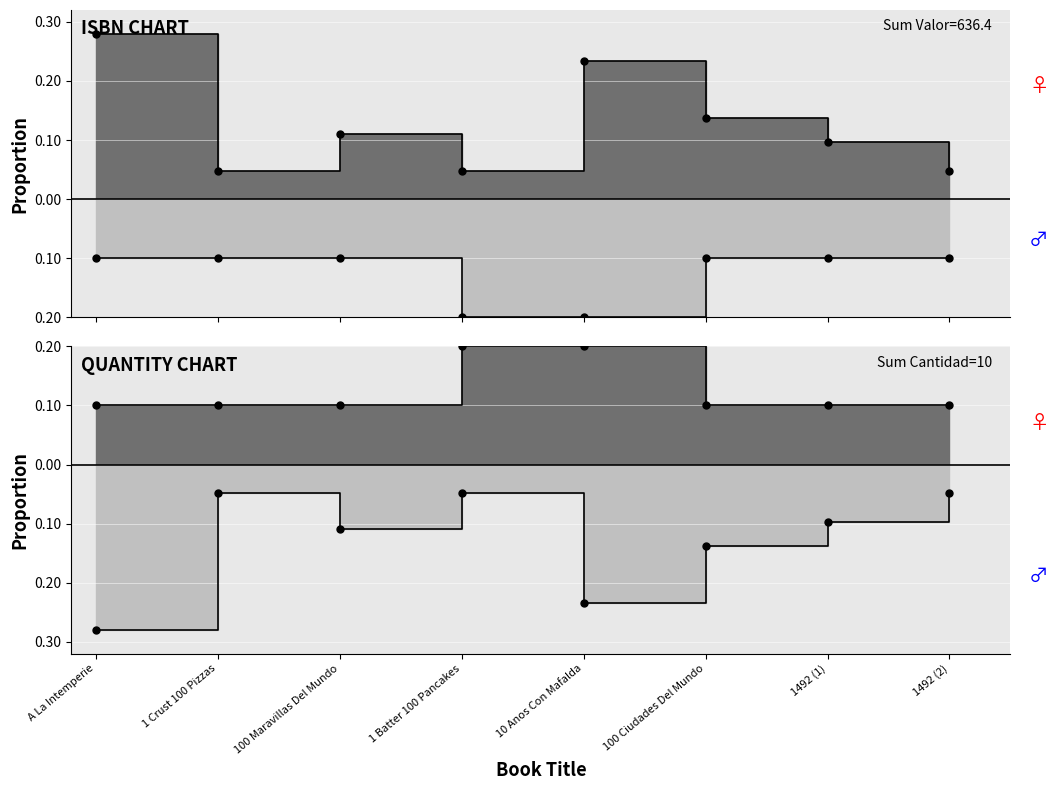

Is it true that Valor Vendido equals 0.2 at 1492 (1)?

False